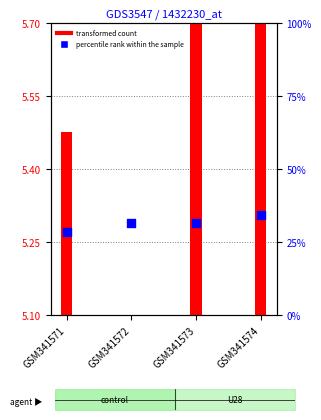

What are all the series names shown in the legend?

transformed count, percentile rank within the sample